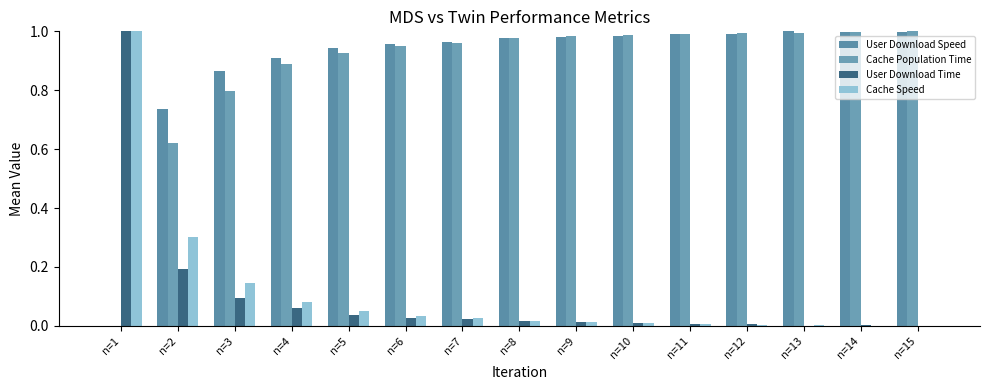

Does the chart contain stacked bars?

No